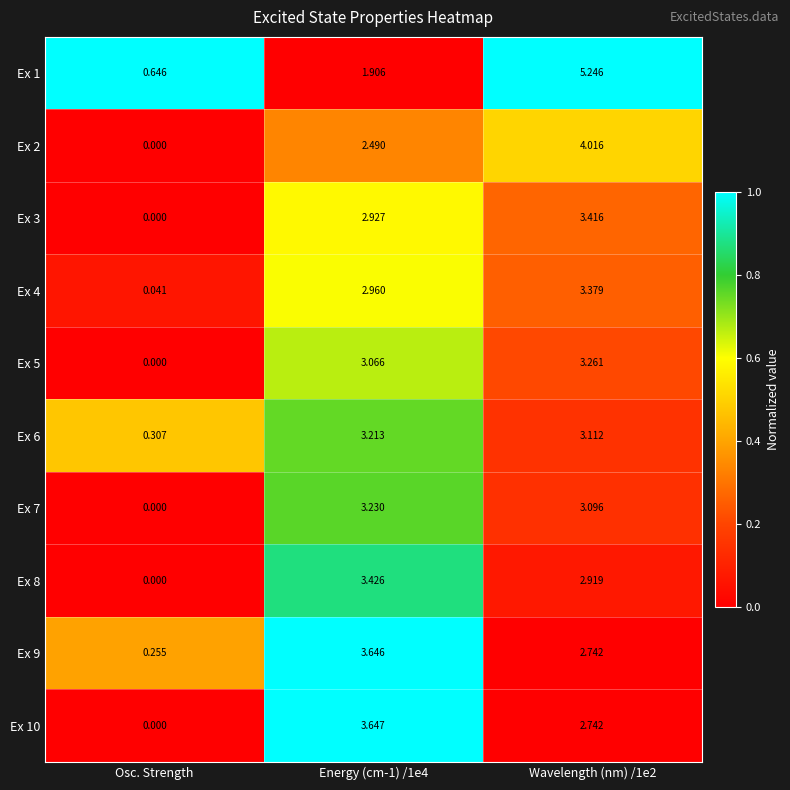

Which series changed the most between Osc. Strength and Energy (cm-1) /1e4?

Ex 10